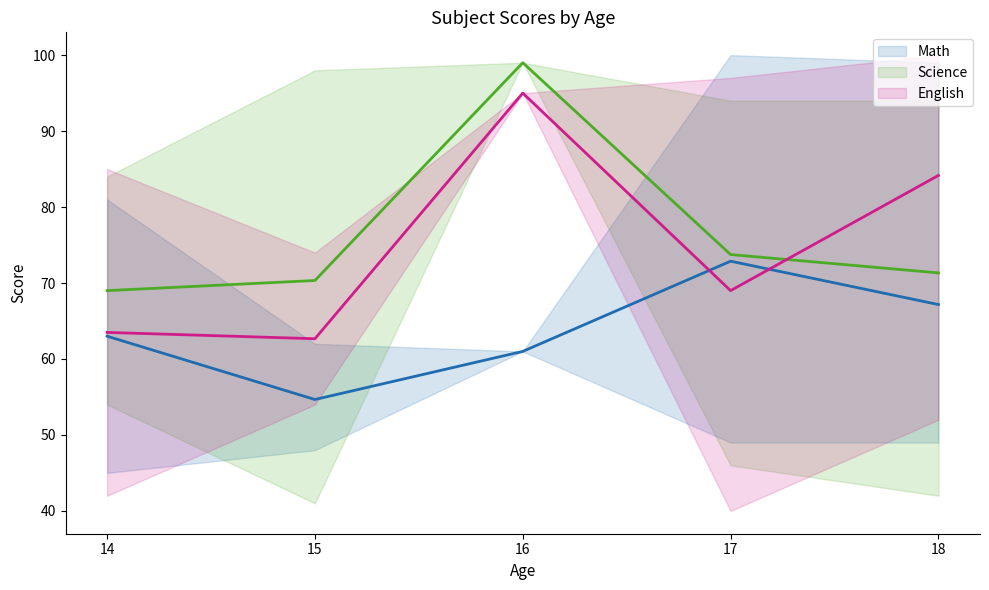

Where is the first local maximum for Science?

16